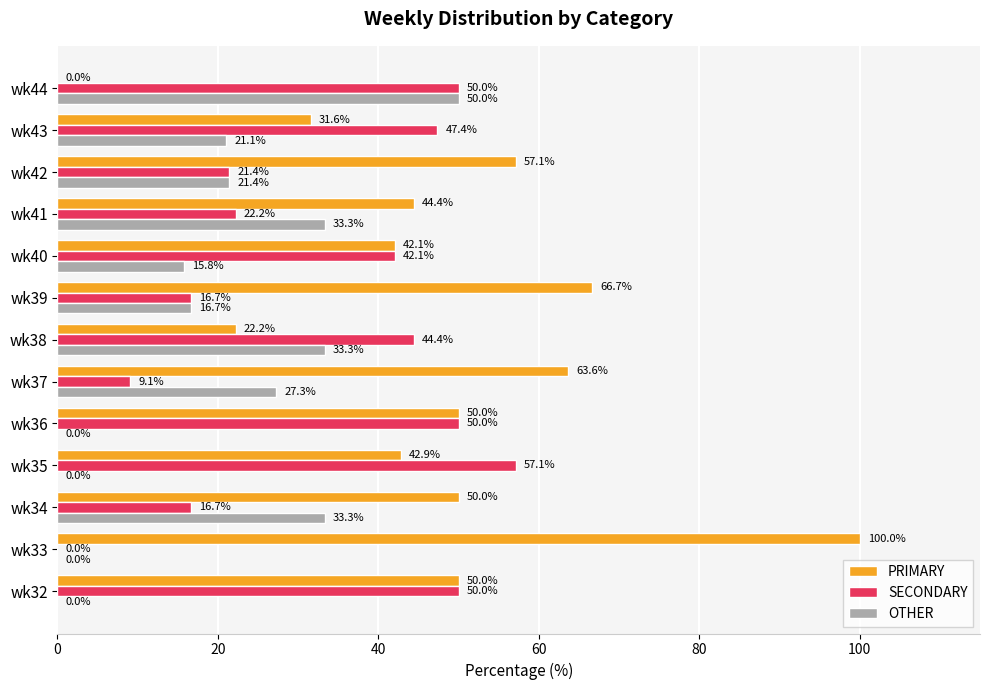

Count the number of data series in this chart.

3